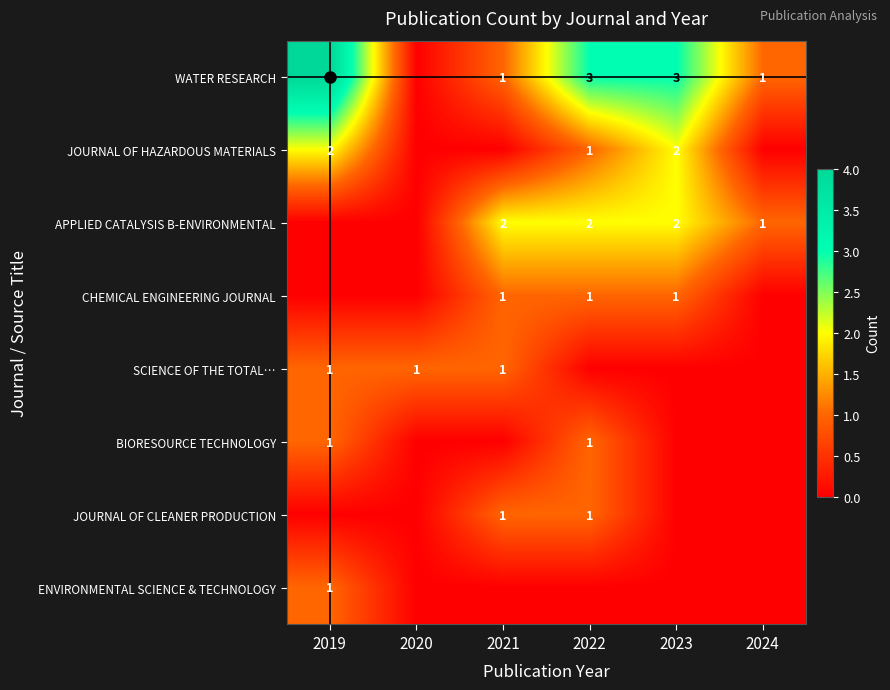

Is it true that CHEMICAL ENGINEERING JOURNAL equals 2 at 2021?

False